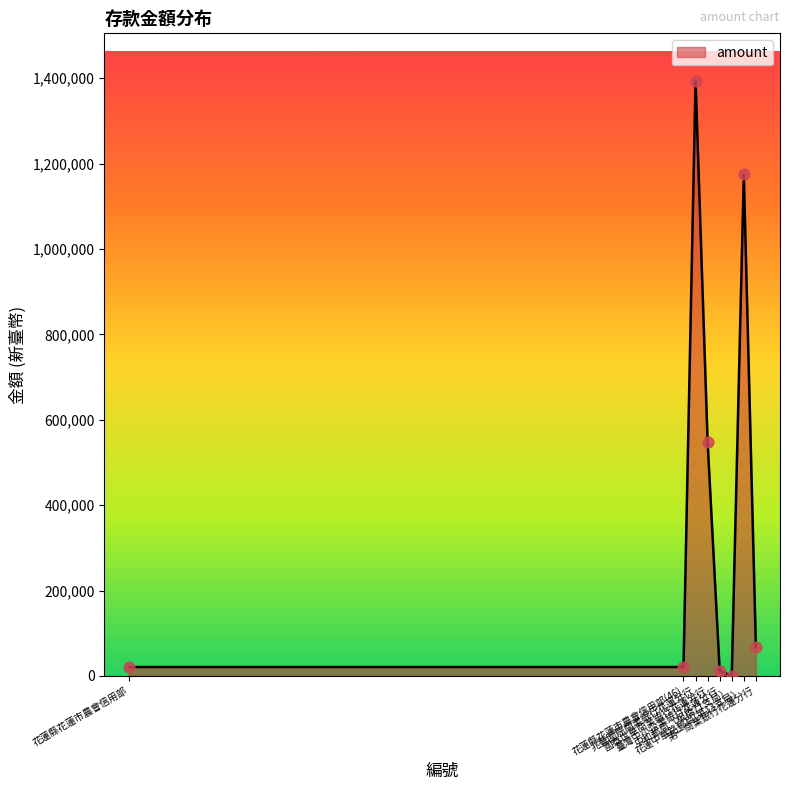

What is the change in value from 臺灣中小企業銀行花蓮分行 to 花蓮中華路郵局(第13支局）?

+1162727